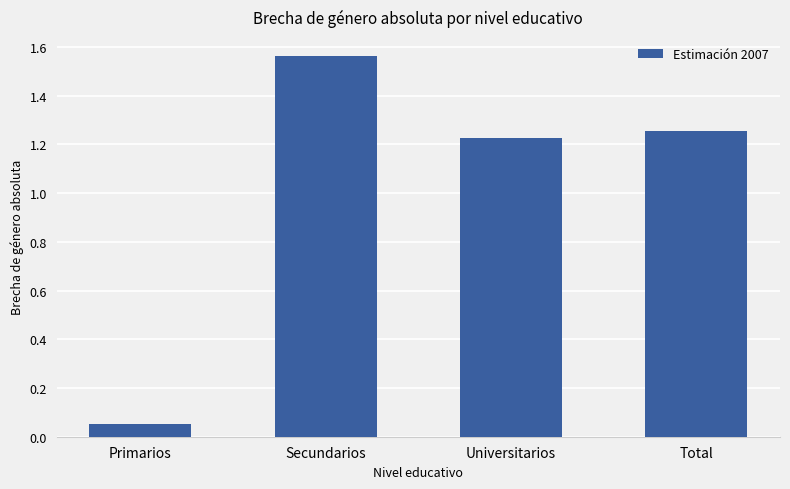

The value at Total is 2.2. True or false?

False